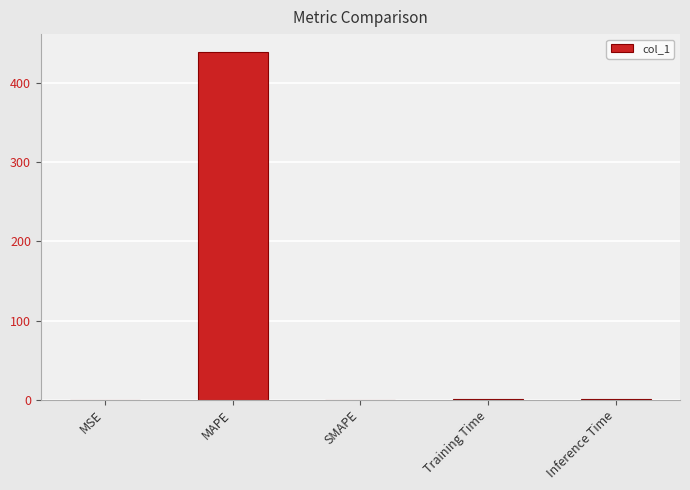

Between MAPE and MSE, which is larger?

MAPE